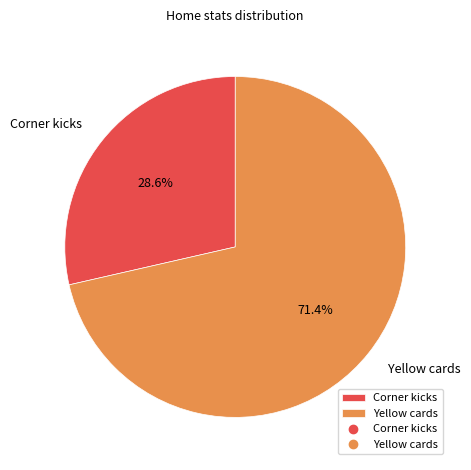

Which category accounts for the majority?

Yellow cards